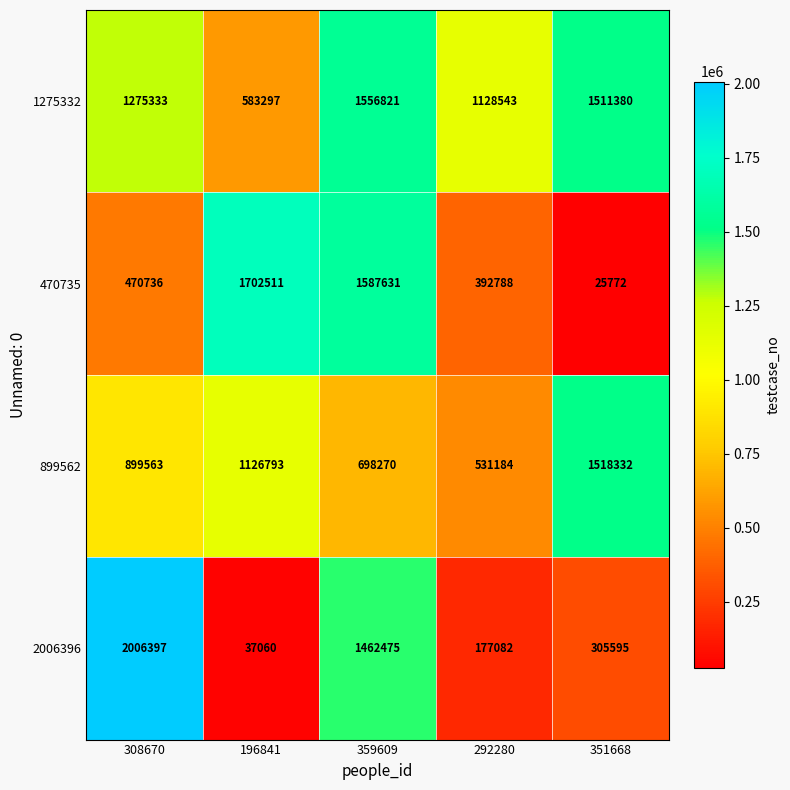

Reading left to right, extract all data points from this chart.

1275332: 1275333	583297	1556821	1128543	1511380
470735: 470736	1702511	1587631	392788	25772
899562: 899563	1126793	698270	531184	1518332
2006396: 2006397	37060	1462475	177082	305595